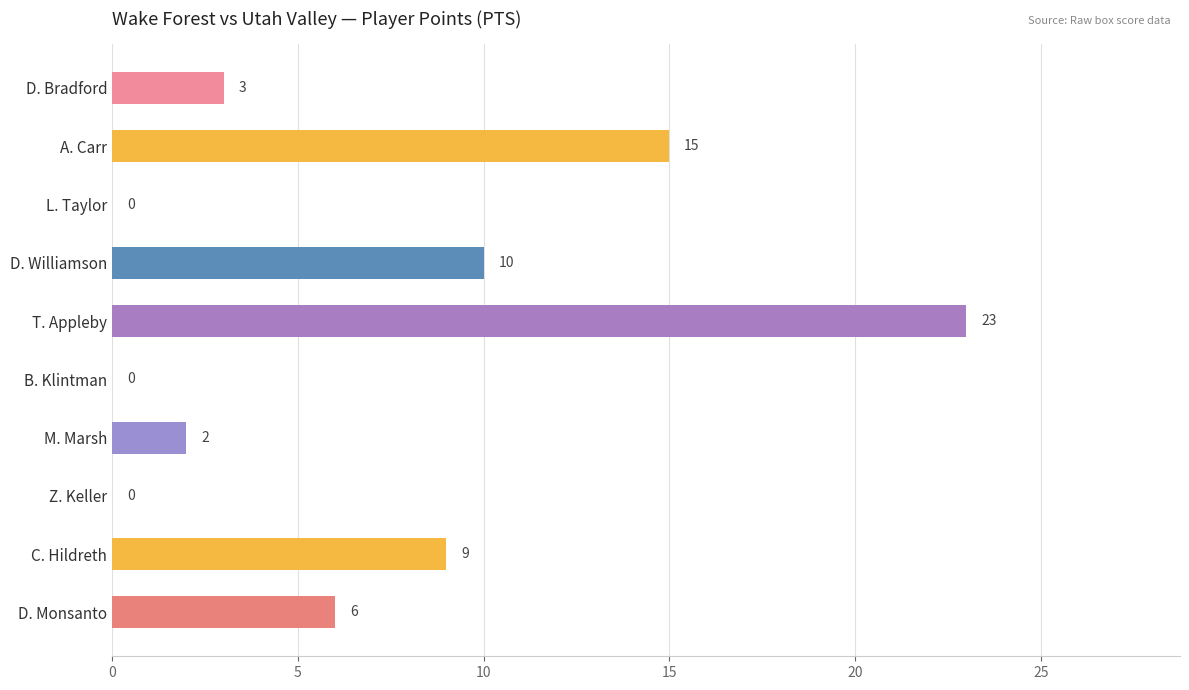

What is the sum of all values?

68